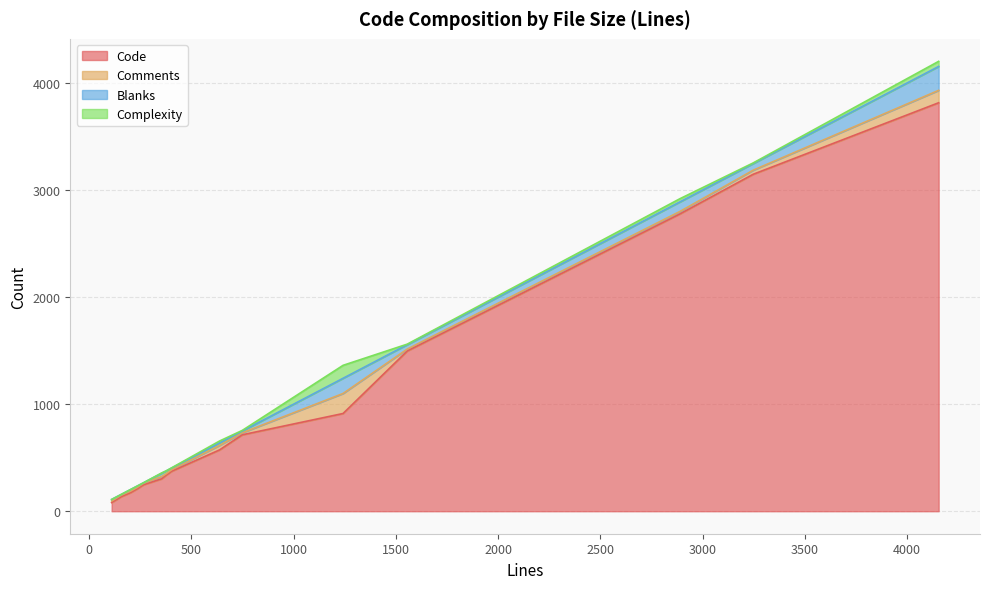

Where does the Blanks series first go above 23?

1242